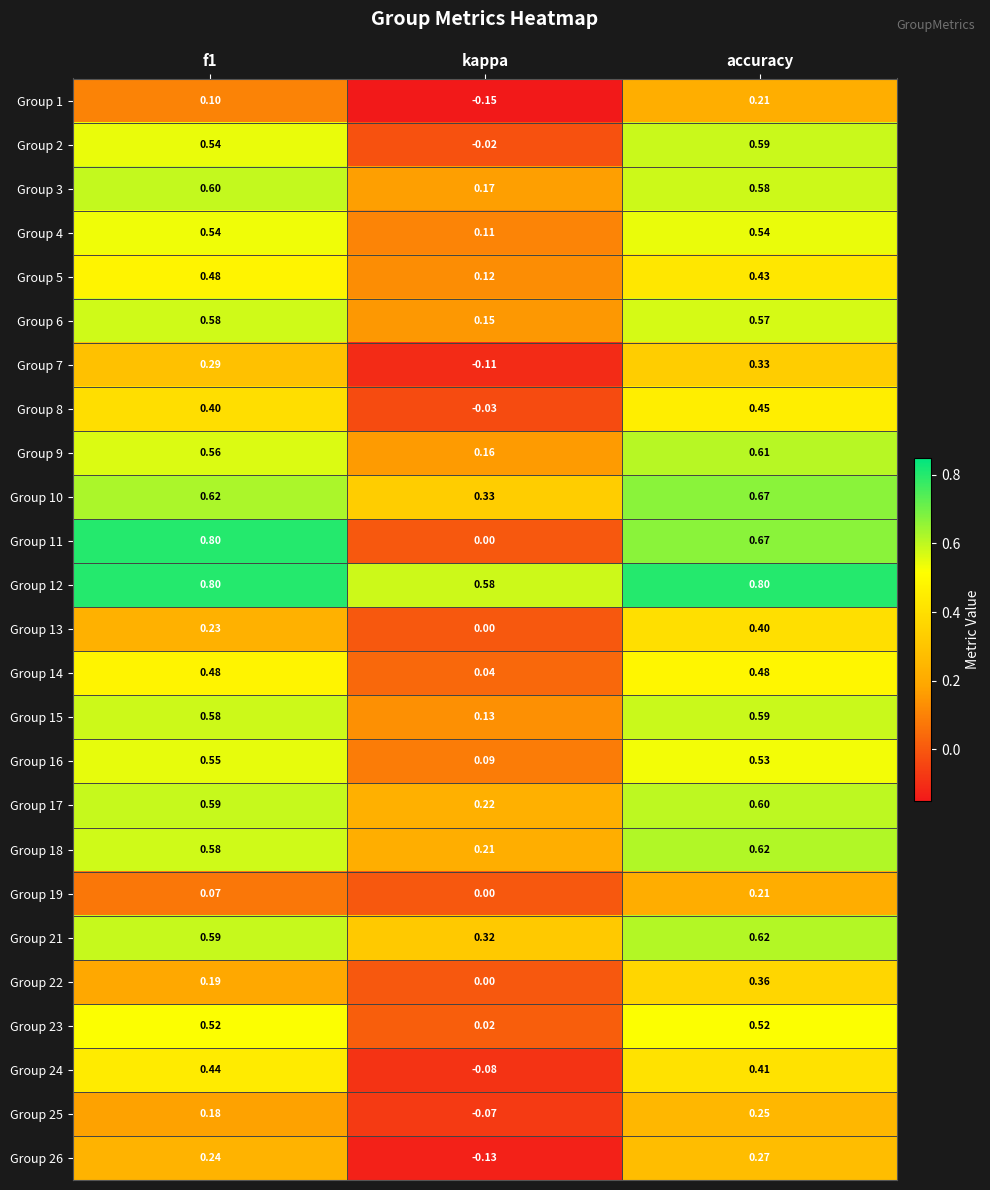

Which label corresponds to the smallest value in the chart?

kappa